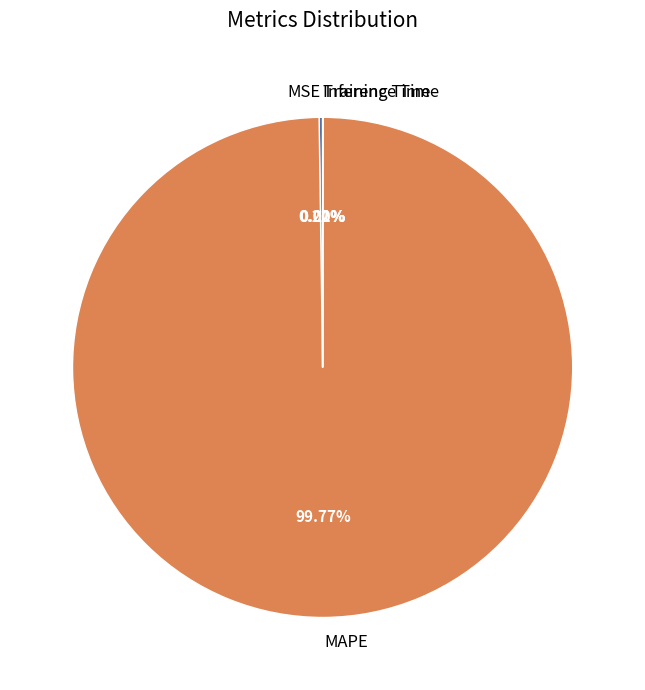

To the nearest percent, what is the difference between the largest and smallest slice percentages?

100%